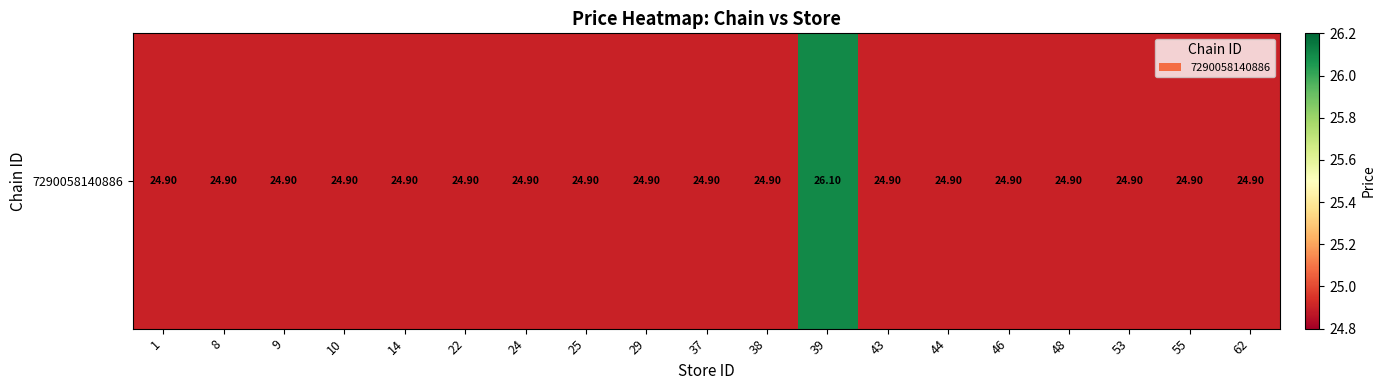

What is the maximum value shown in the chart?

26.1